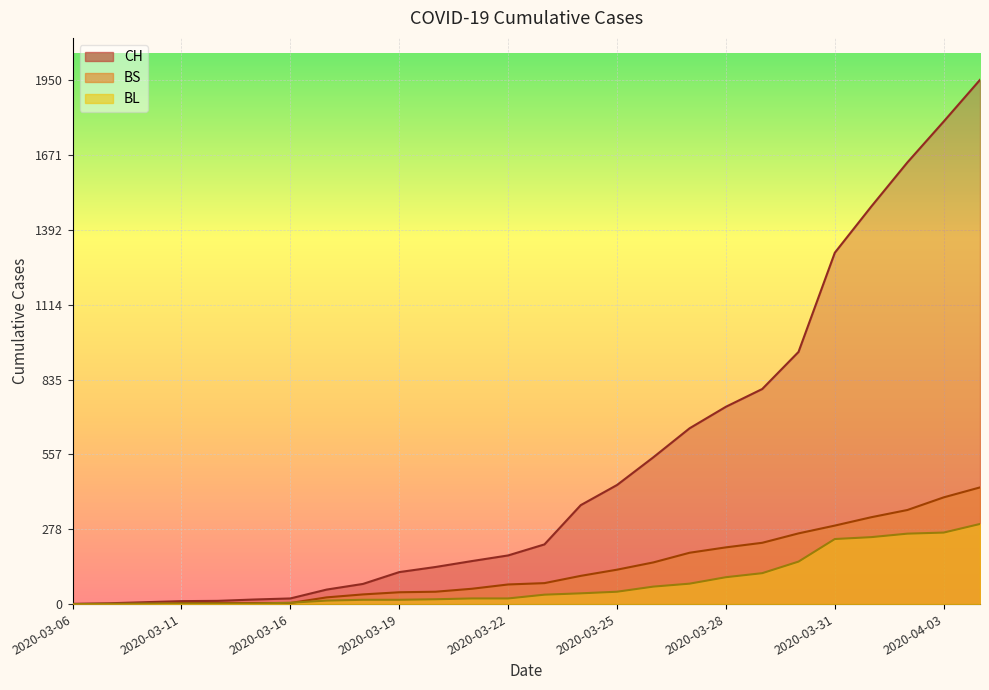

What is the difference between the maximum and minimum values in the BS series?

434